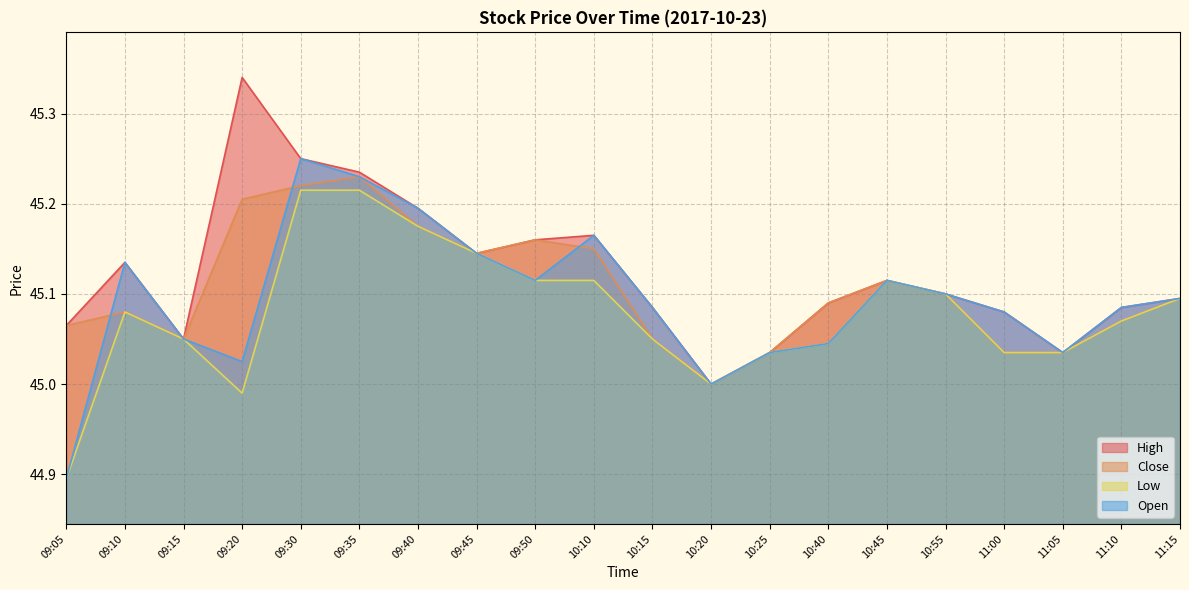

How many lines are shown in the chart?

4